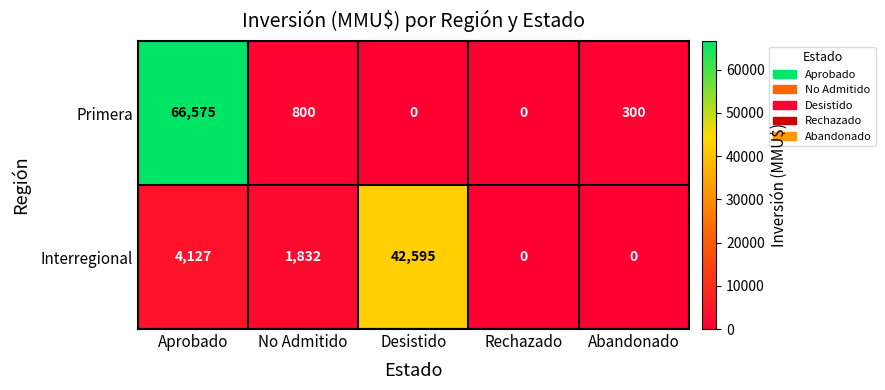

Where does the Primera series first go above 300?

Aprobado